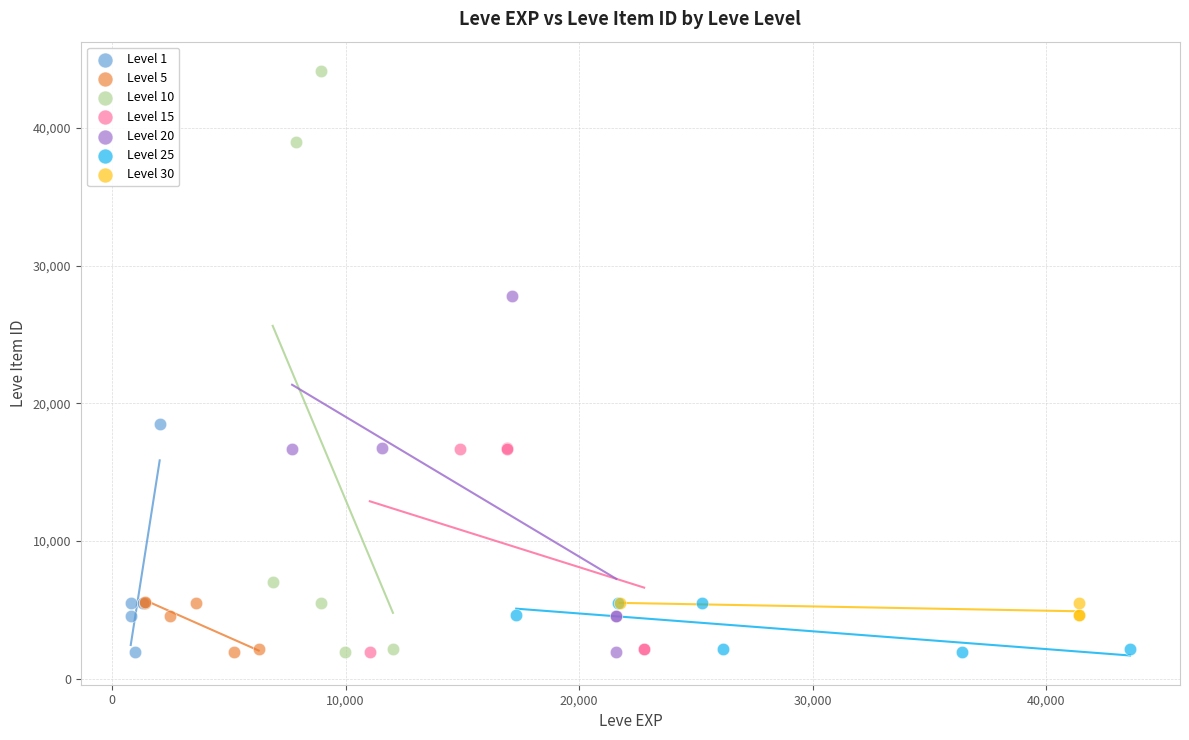

What are all the series names shown in the legend?

Level 1, Level 5, Level 10, Level 15, Level 20, Level 25, Level 30